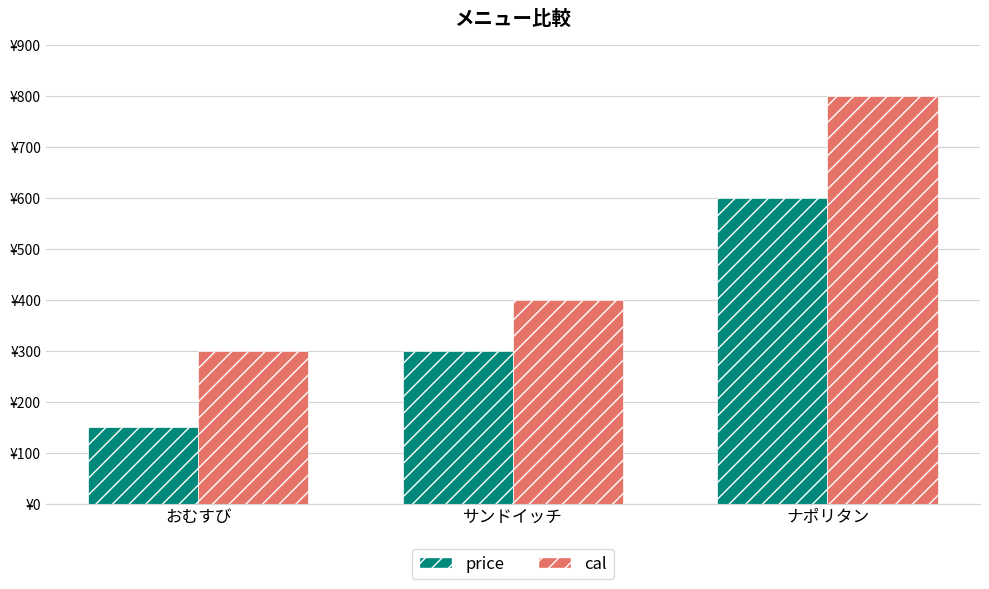

What is the label of the 1st bar from the left?

おむすび